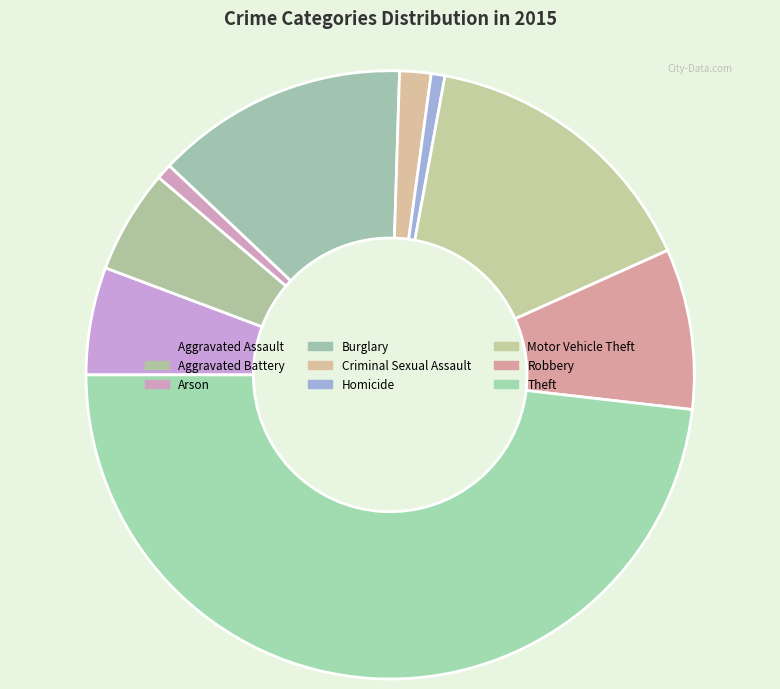

How many slices are in this pie chart?

9